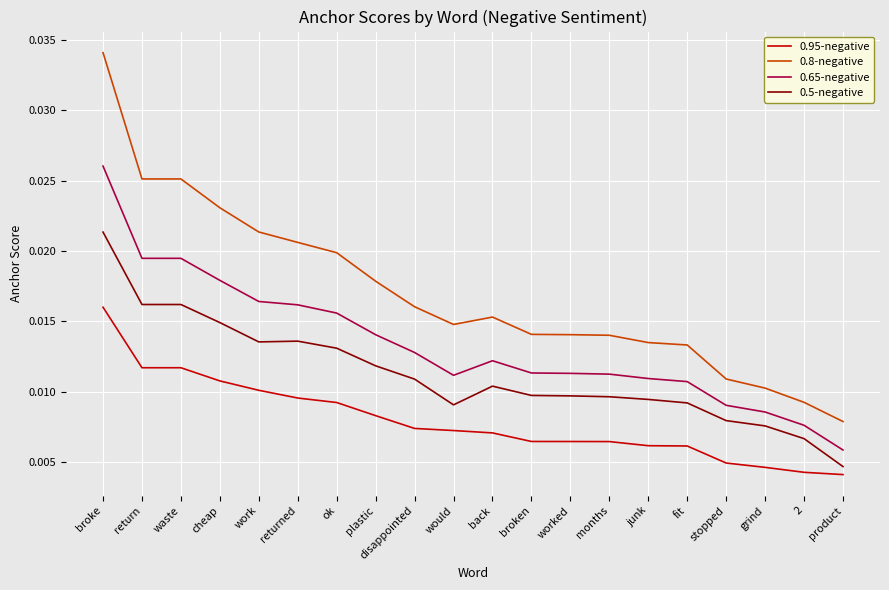

Is the value of 0.8-negative at months greater than the value of 0.65-negative at waste?

No